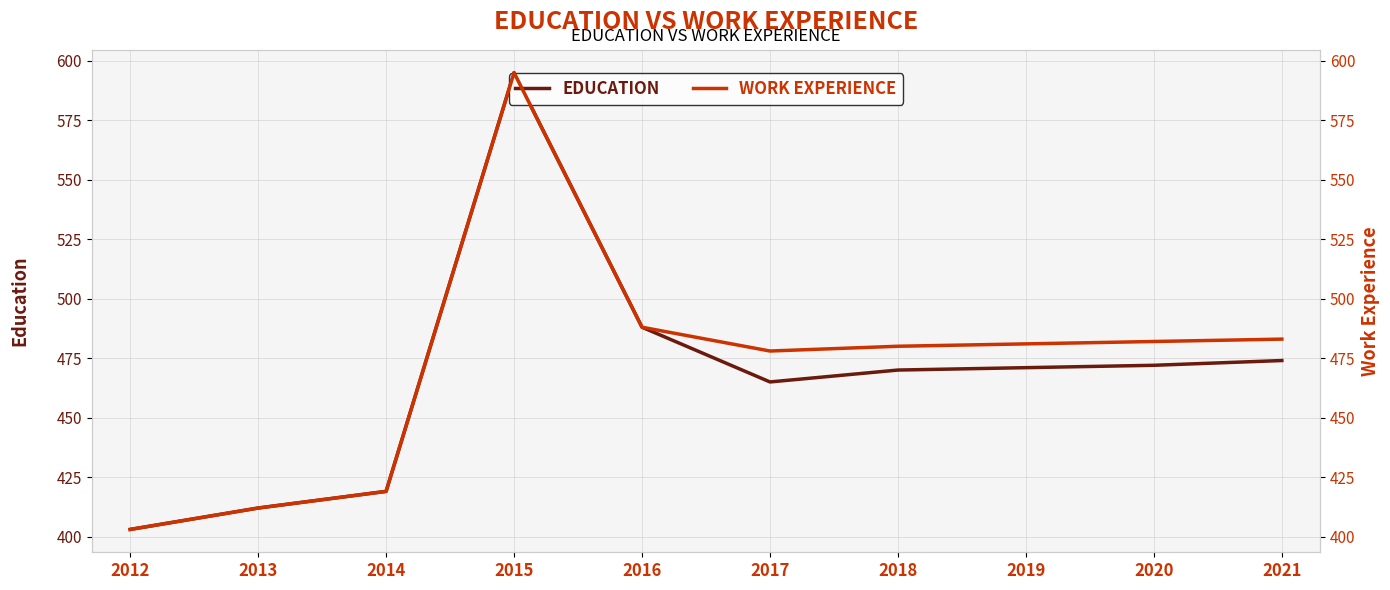

What is the total value across all series at 2014?

838